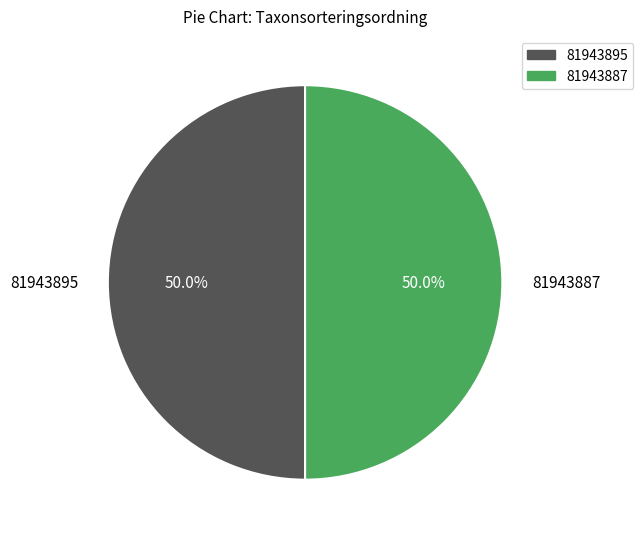

What portion of the pie excludes 81943887?

50.0%